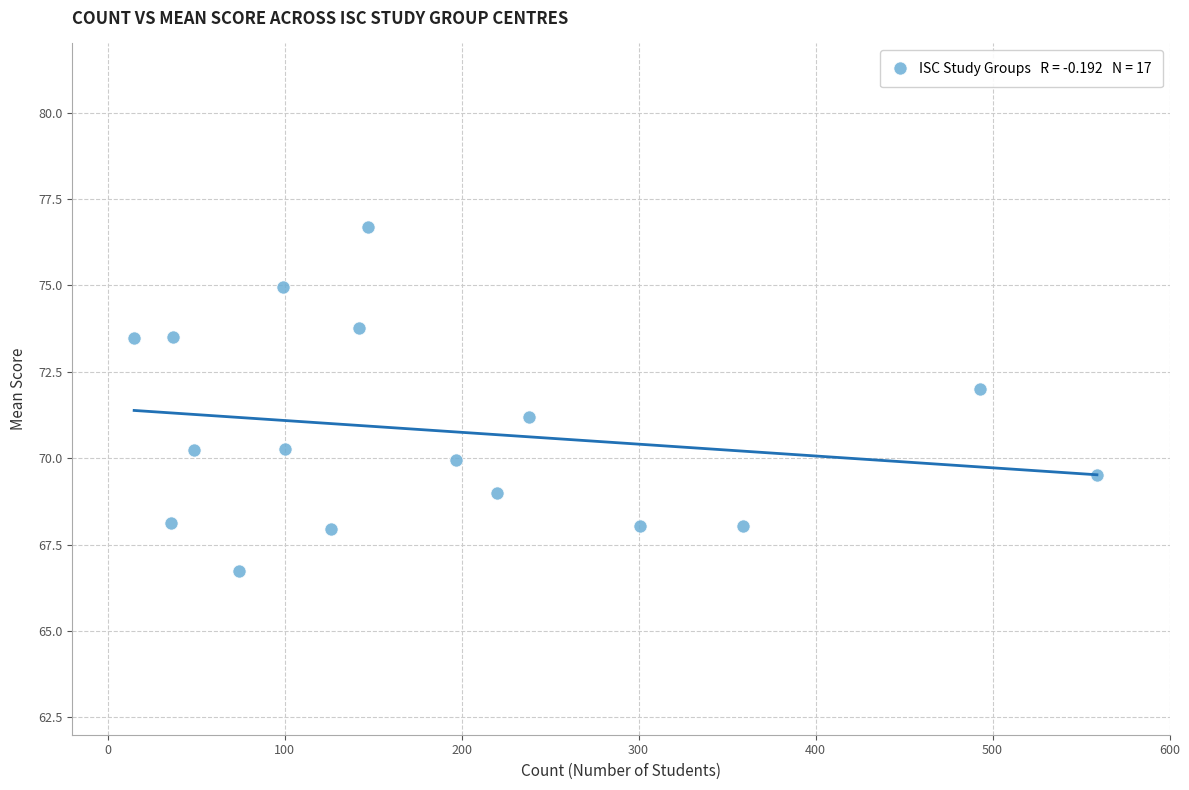

What is the range of Y values (max minus min)?

9.9